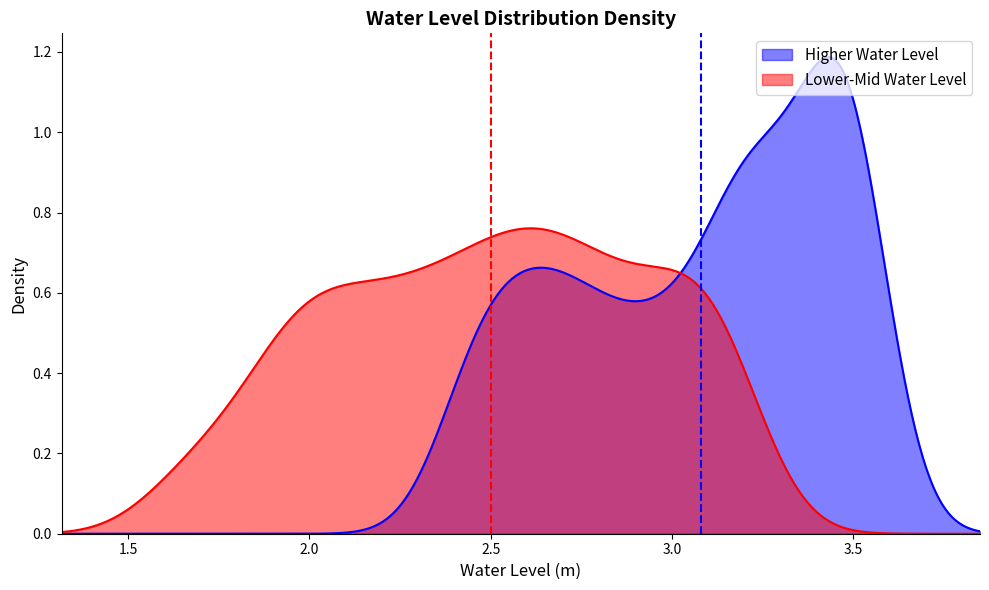

Is it true that the value at 2023-08-26 12:00 is 0.8?

False